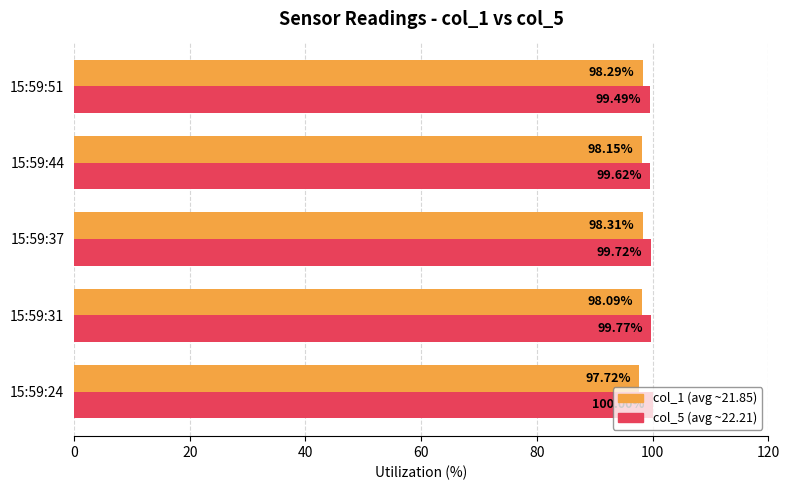

What is the difference between the highest and lowest values at 15:59:37?

1.4